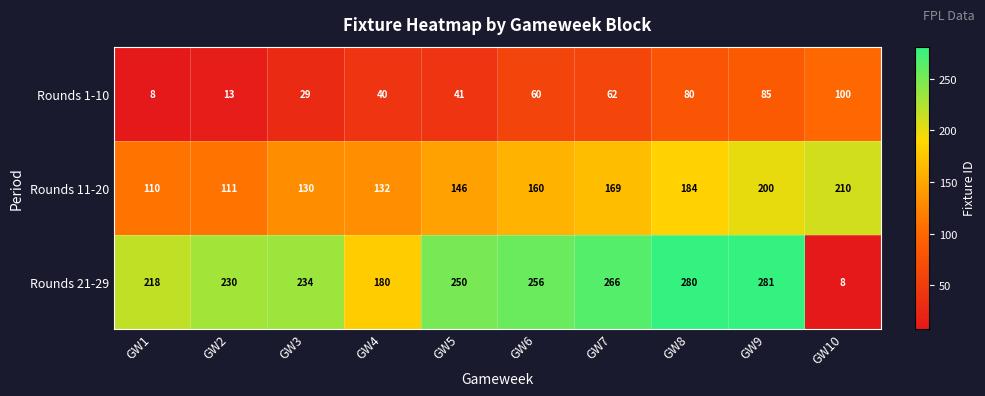

Where is Rounds 1-10 nearest to the value 54?

GW6